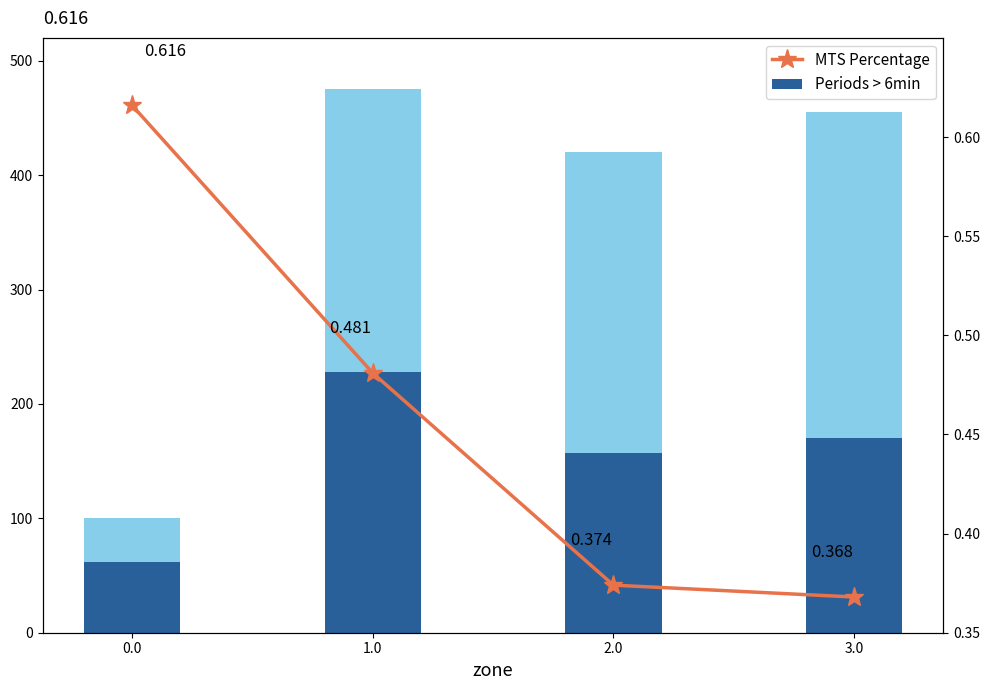

True or false: Periods > 6min has a value of 62.0 at 0.0.

True